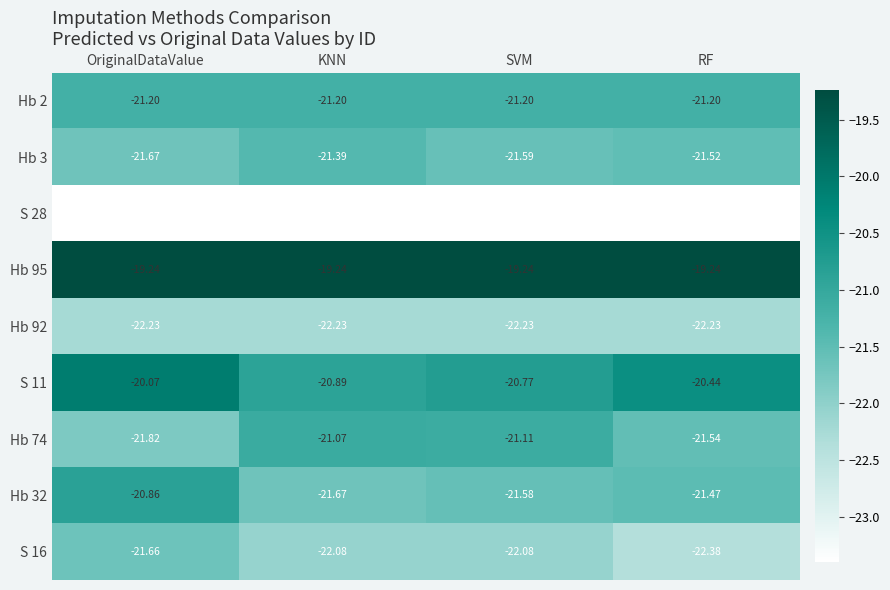

At which category is the sum across all series the highest?

OriginalDataValue